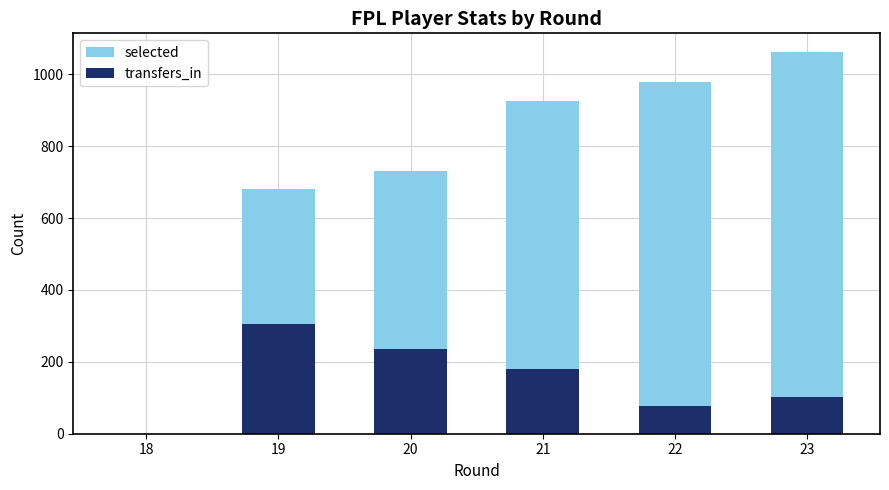

At which label is selected closest to 530?

19